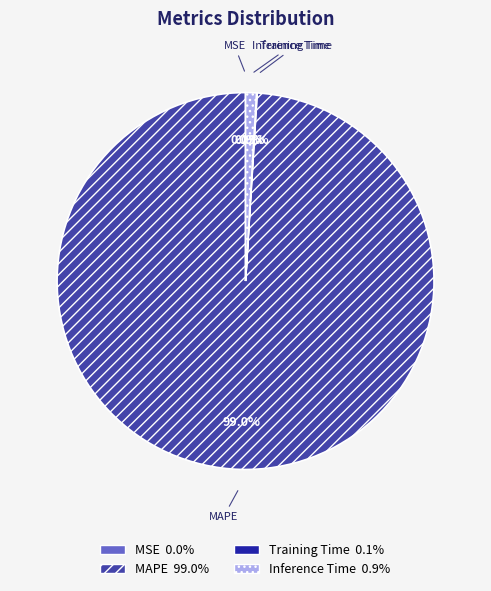

What is the majority slice?

MAPE